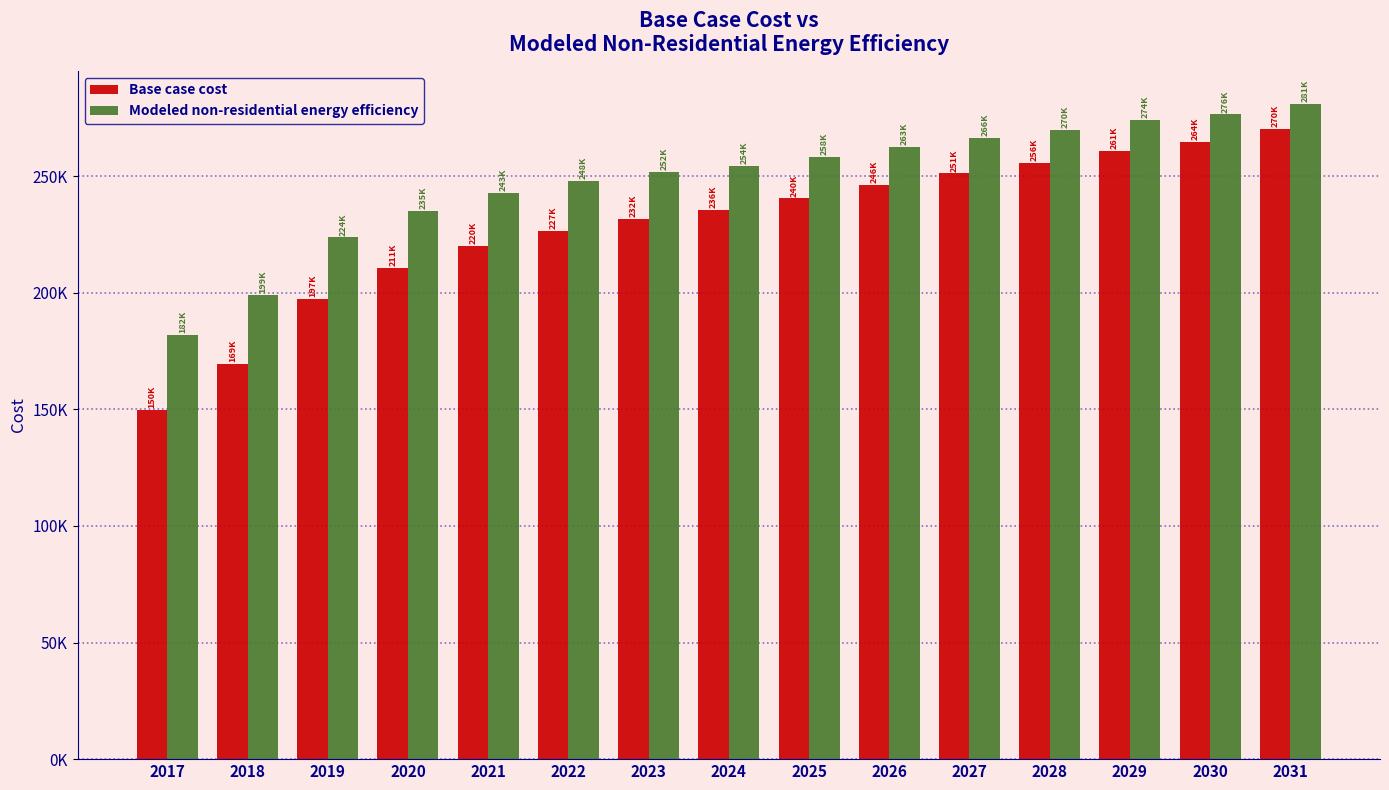

True or false: Base case cost has a value of 210664.5 at 2020.

True